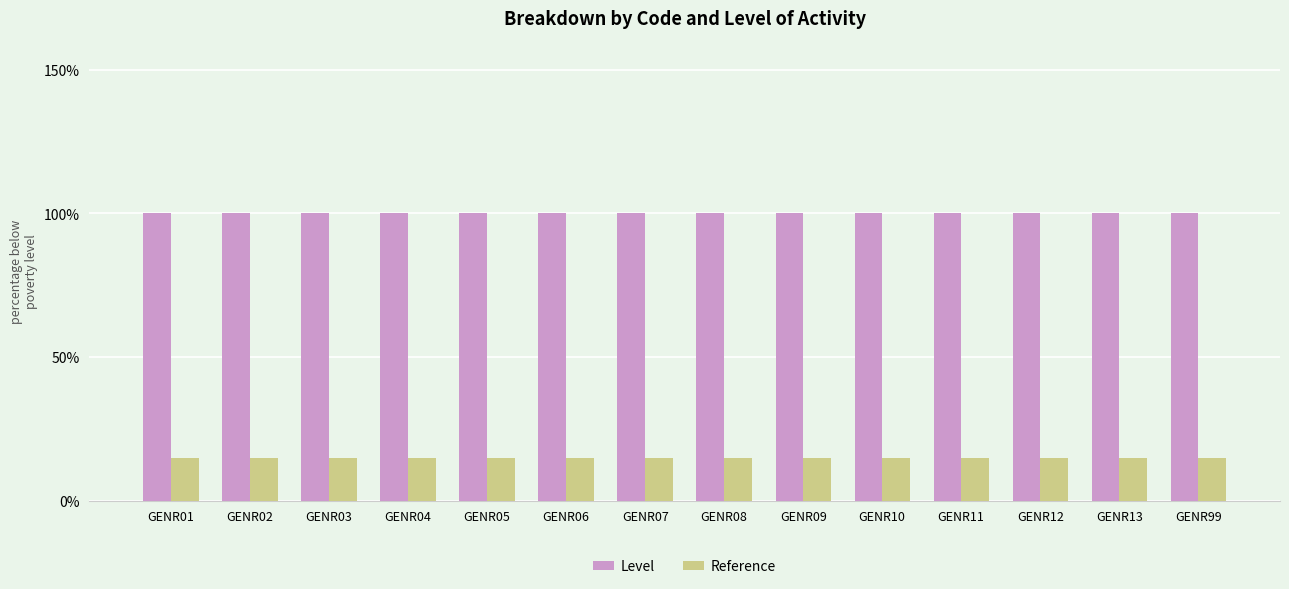

Rank the series by their maximum value, from lowest to highest.

Reference, Level